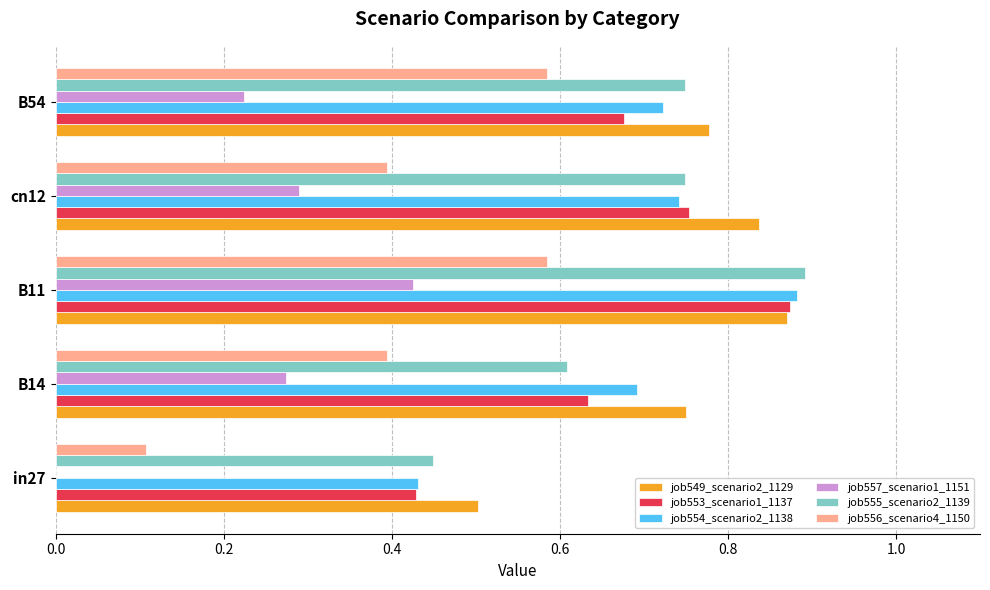

True or false: job554_scenario2_1138 has a value of 0.9 at B11.

True